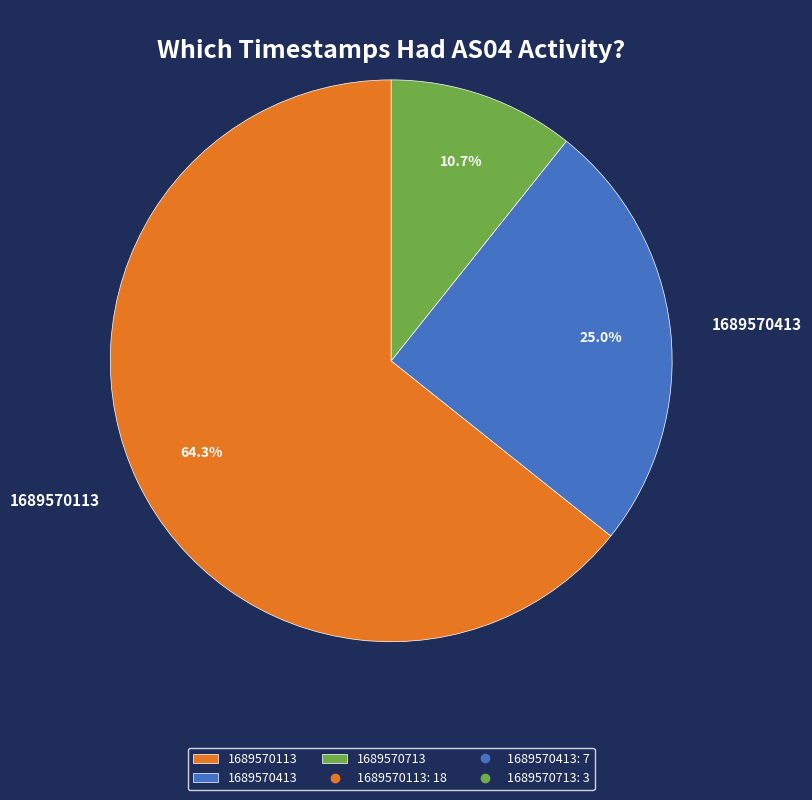

To the nearest percent, what is the average slice percentage?

33%